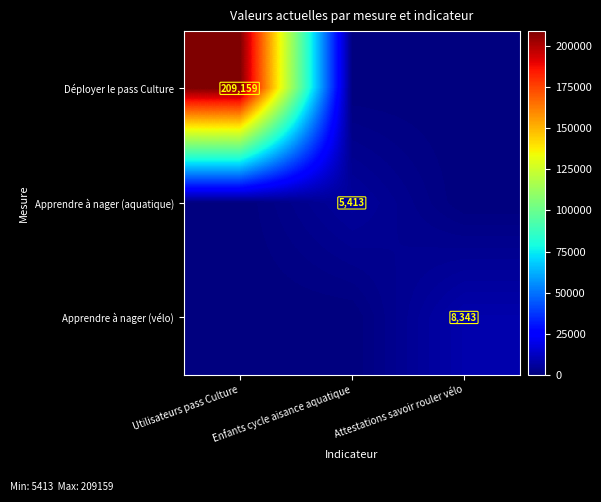

The Apprendre à nager (aquatique) series shows 0 at Attestations savoir rouler vélo. True or false?

True